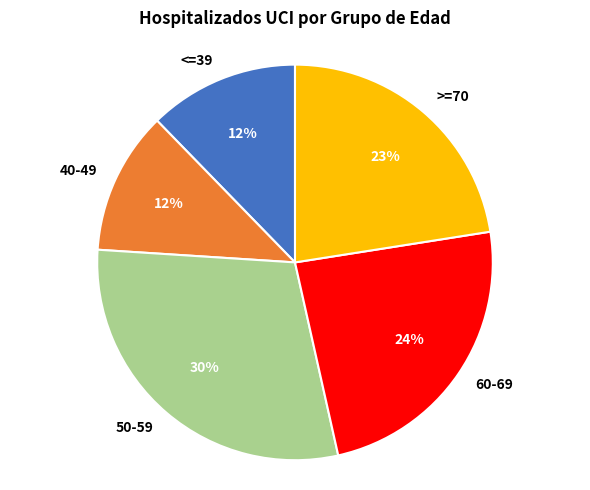

Does 40-49 represent more than half of the total?

No